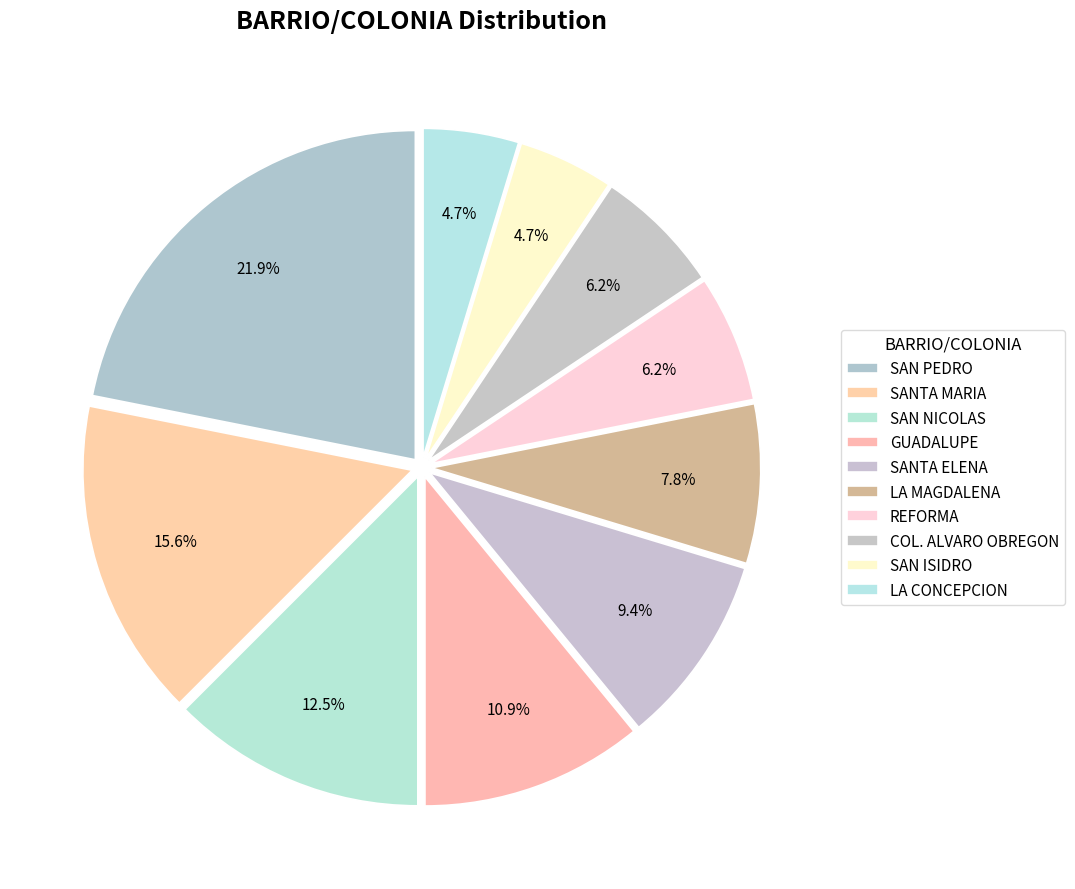

To the nearest percent, what is the difference between the REFORMA and SAN PEDRO slice percentages?

16%